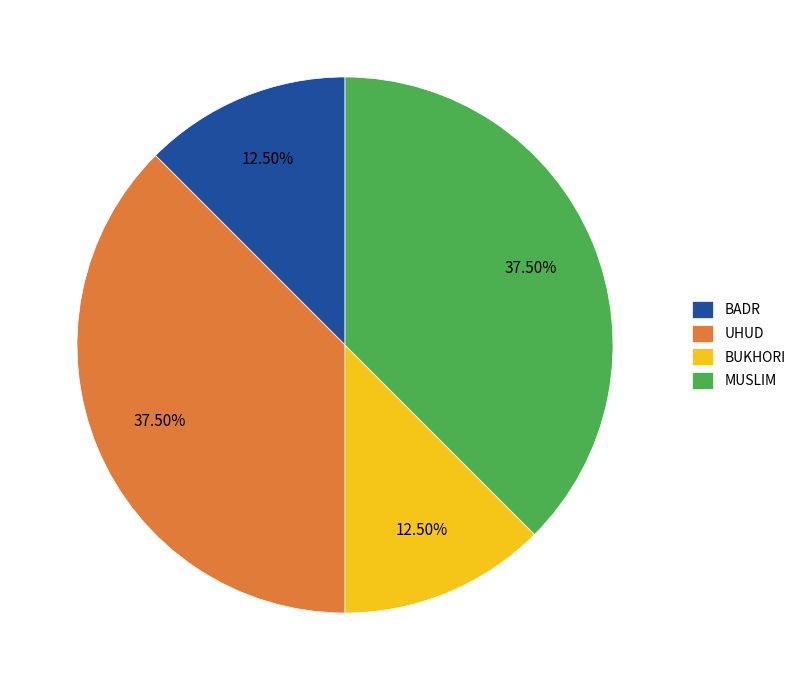

Is there any slice that represents more than half of the pie?

No